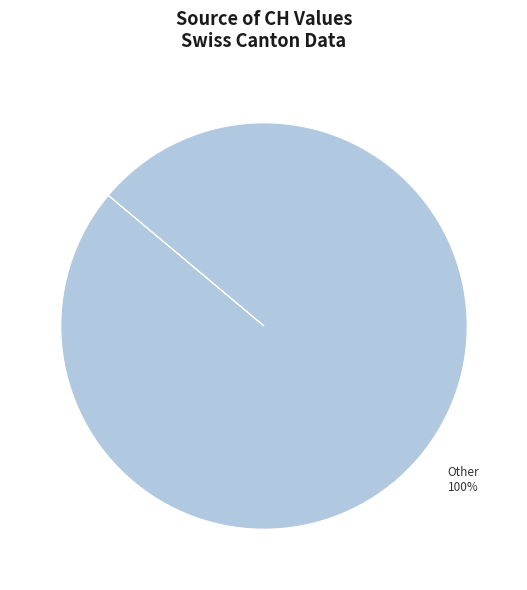

The 2020-06-12 slice represents 15% of the pie. True or false?

False